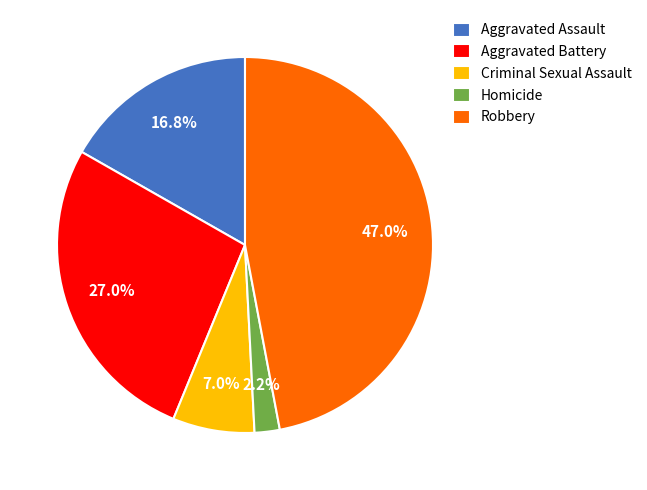

How many segments does this pie chart have?

5